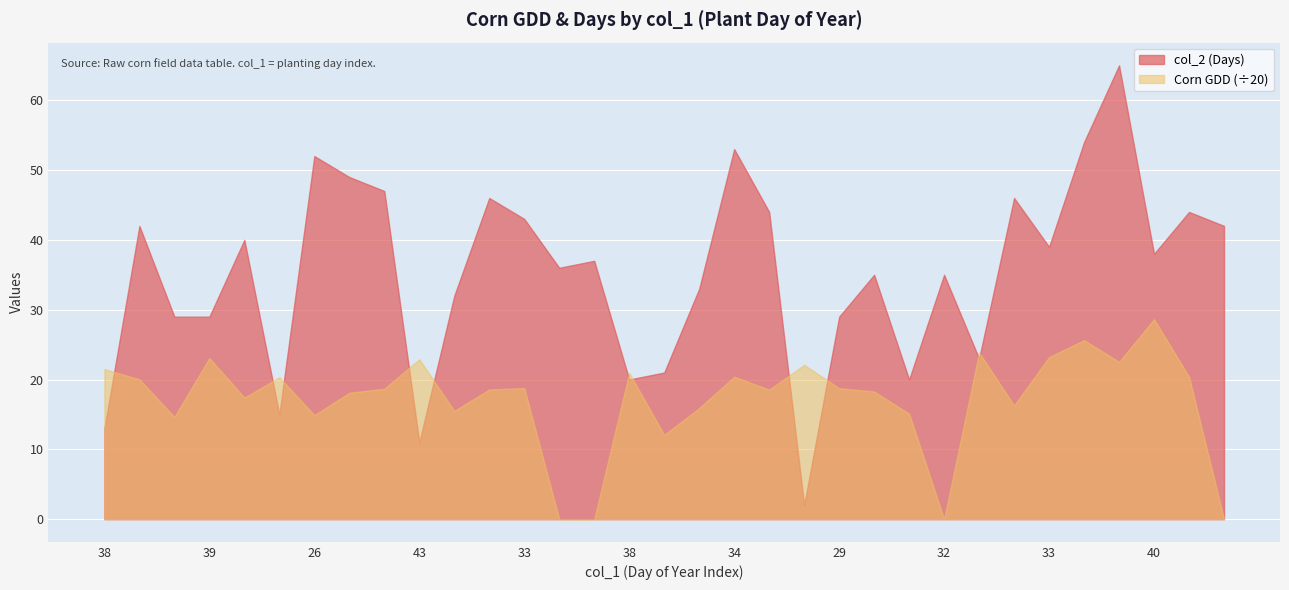

Does the chart display data point markers on the line(s)?

No